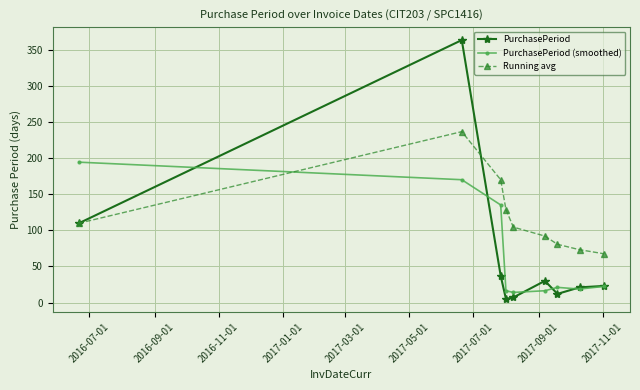

What is the difference between the second highest and second lowest values in the Running avg series?

97.1